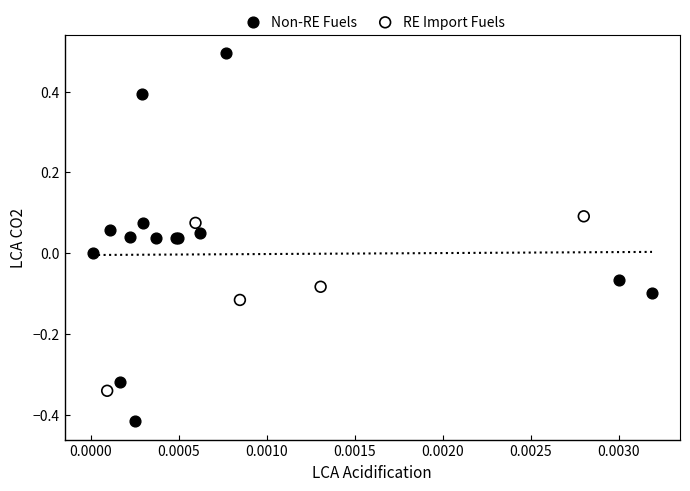

Which series contains the lowest Y value?

Non-RE Fuels